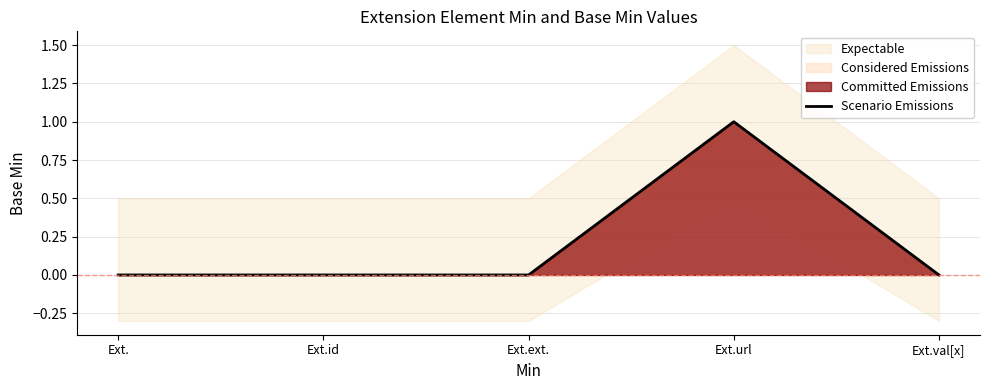

How many positive values are there?

1